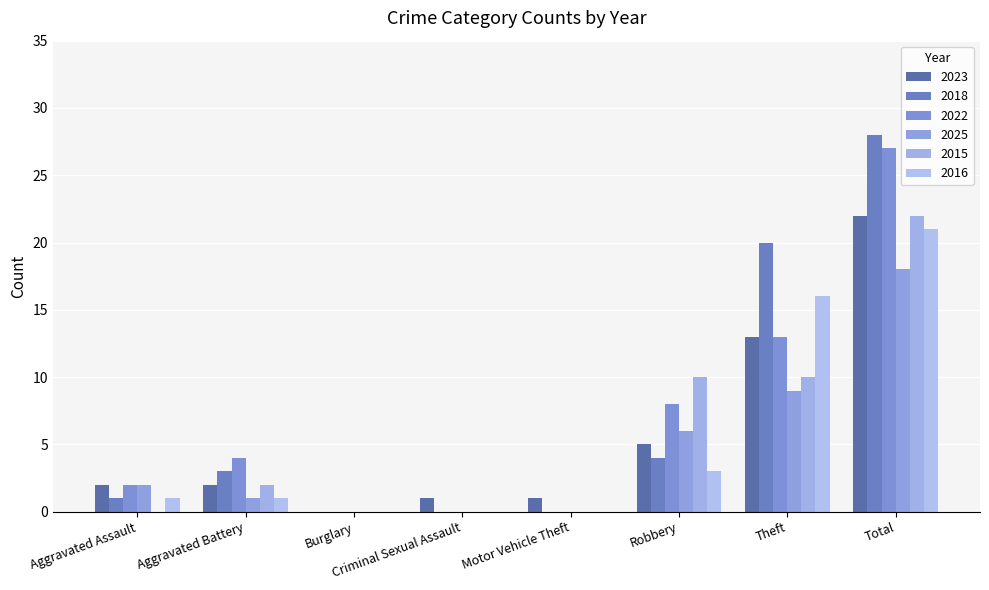

How many distinct data groups are displayed?

6